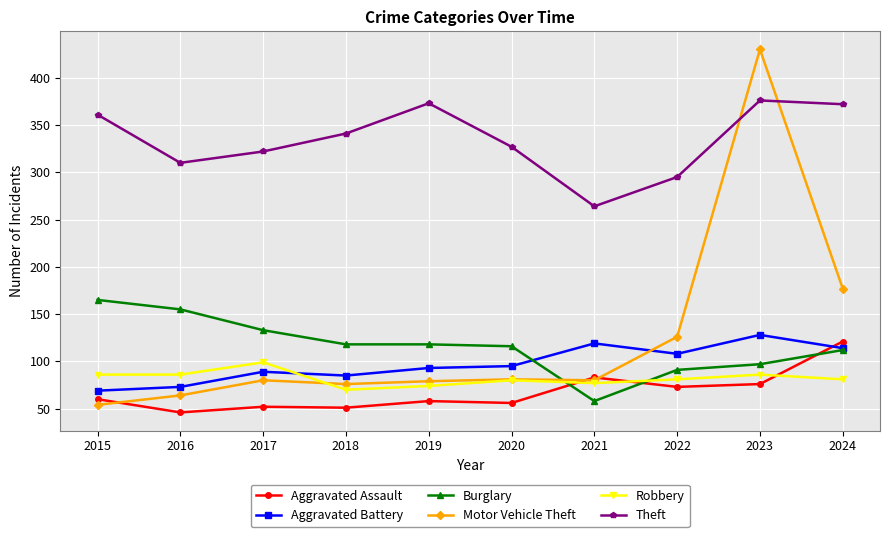

What is the value of the Aggravated Assault point at the 8th from the left?

73